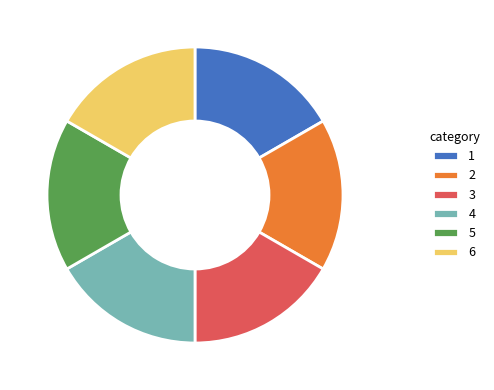

True or false: 6 accounts for 1% of the total.

False